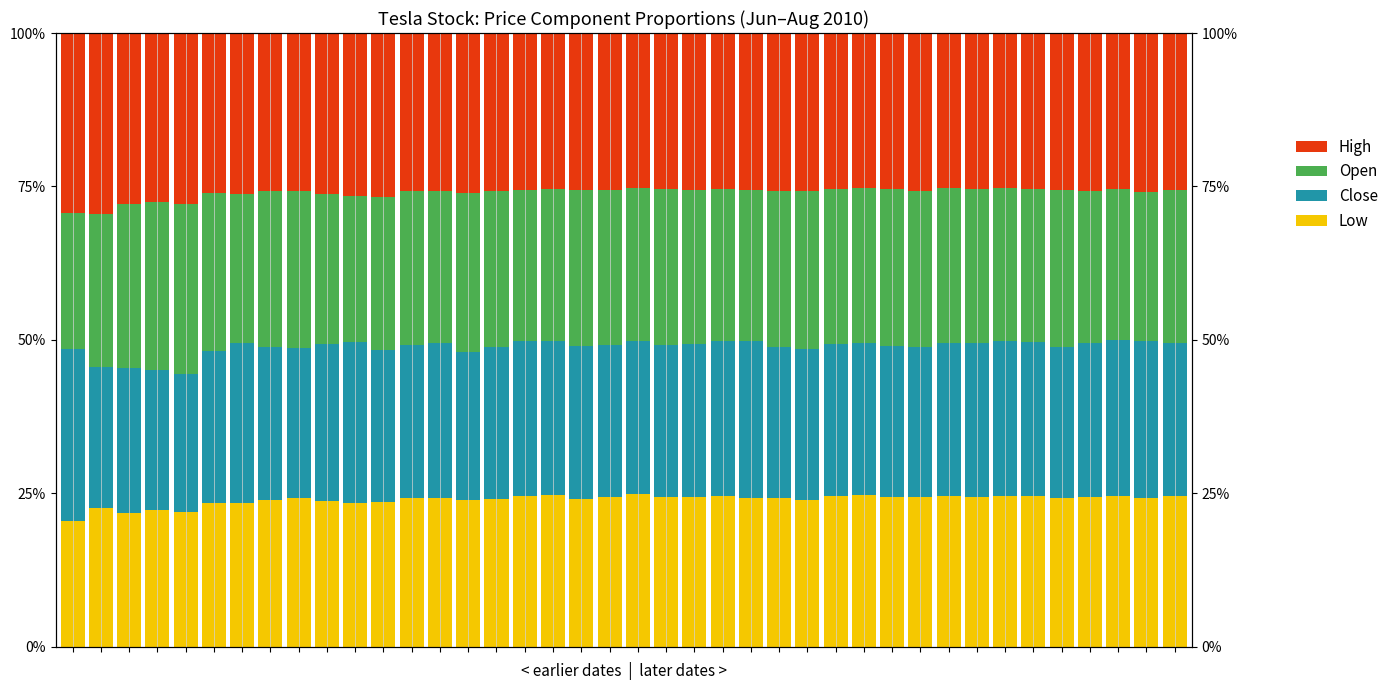

Is the value of Low at 24 greater than the value of Open at 7?

No